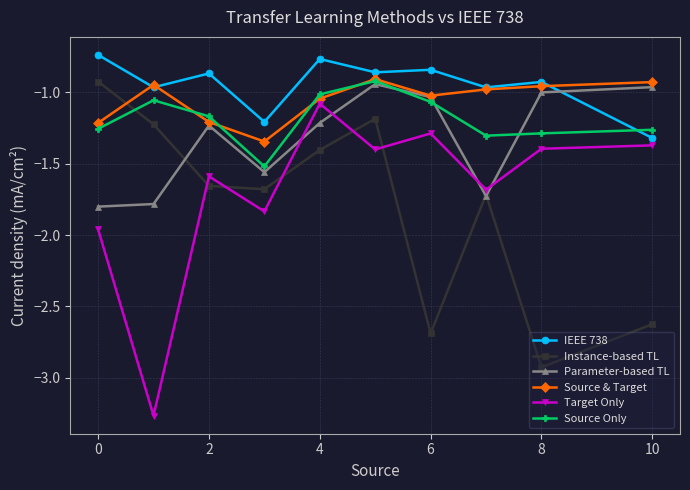

True or false: IEEE 738 and Instance-based TL cross at least once.

False